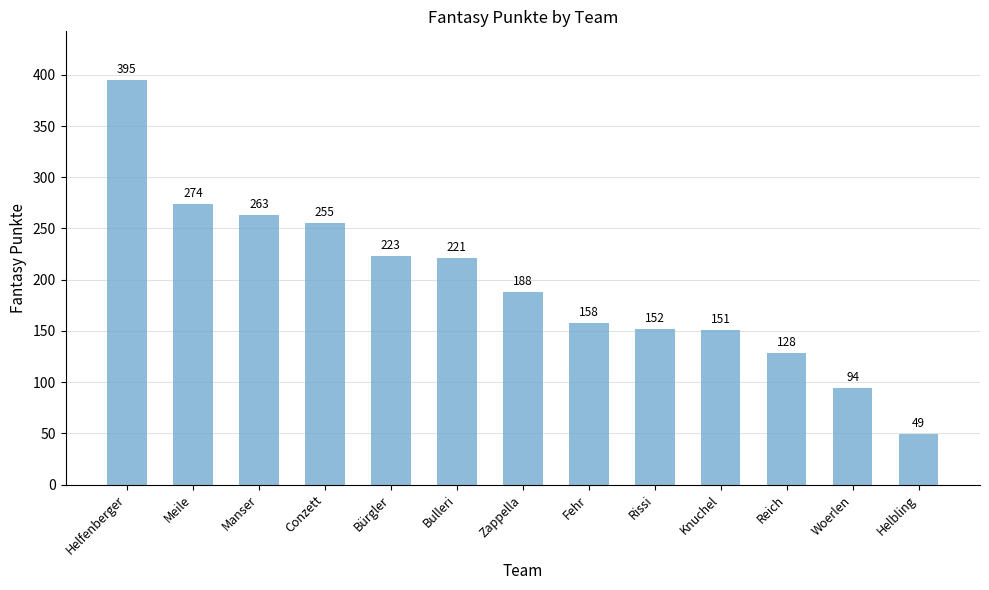

What is the smallest value displayed?

49